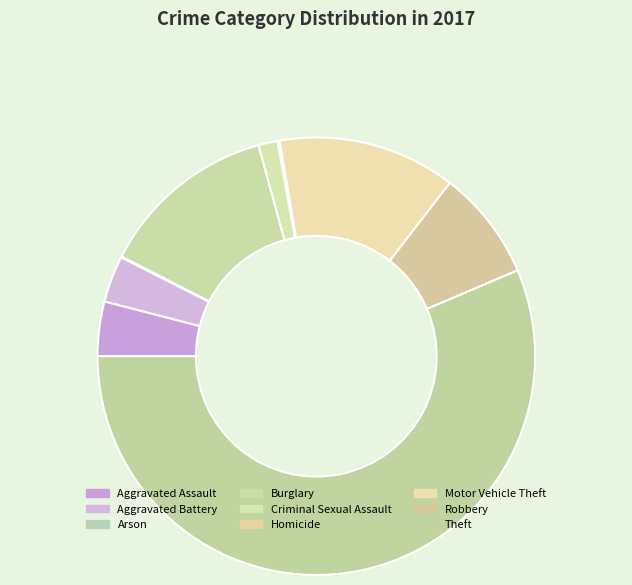

Do Robbery and Homicide together represent more than half of the pie?

No